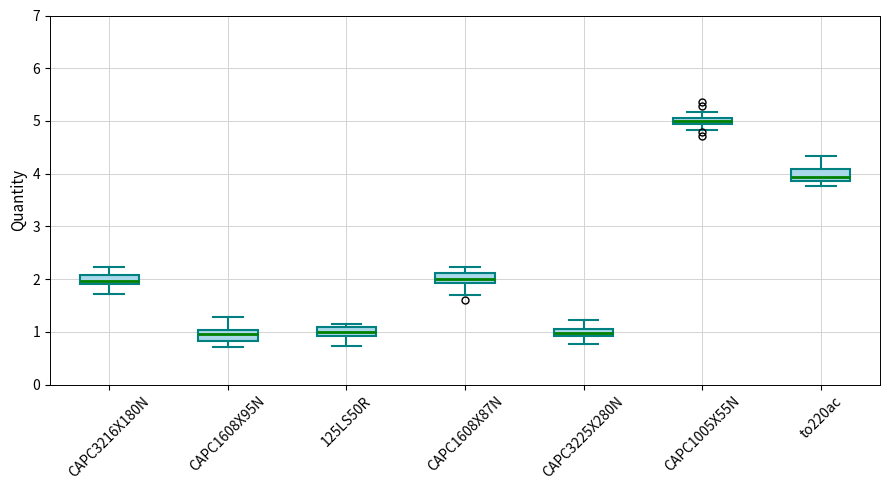

Where is the lower edge of the box for CAPC1608X95N on the y-axis? The values are not printed on the chart, so give them approximately, as read against the axis.

0.8